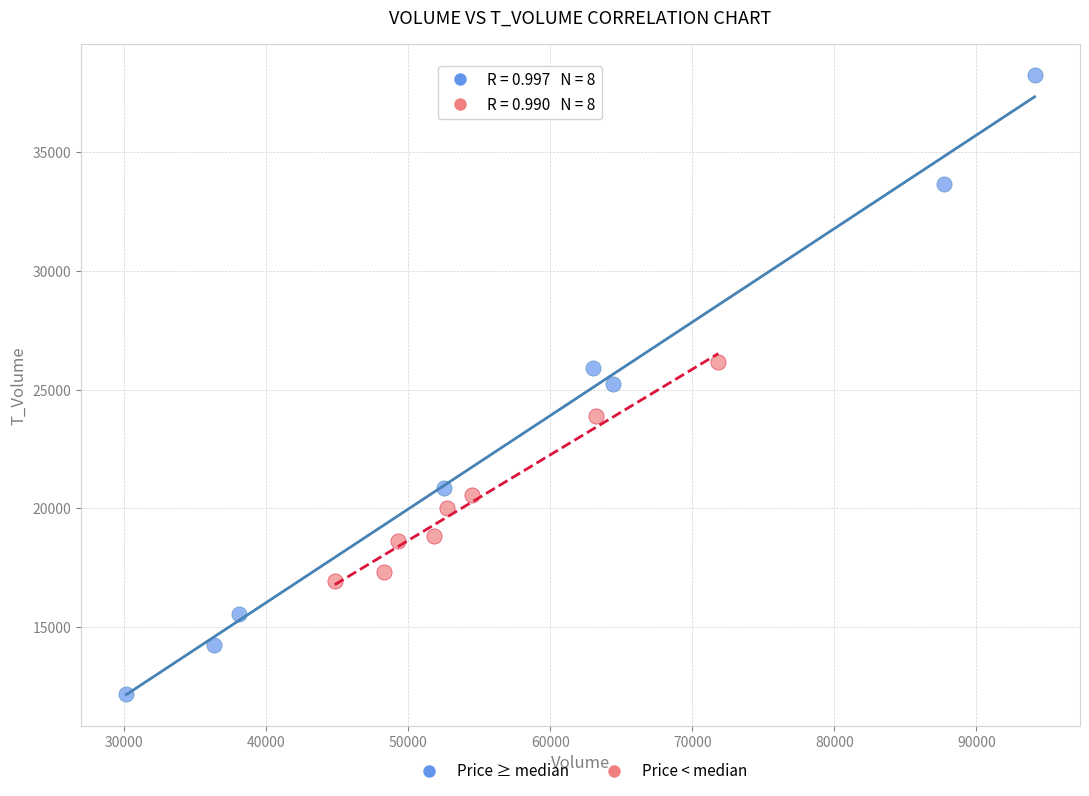

Which series reaches the maximum Y coordinate?

Price ≥ median